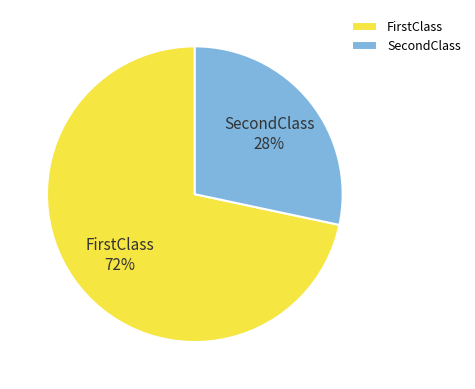

Rank the categories by value from lowest to highest.

SecondClass, FirstClass